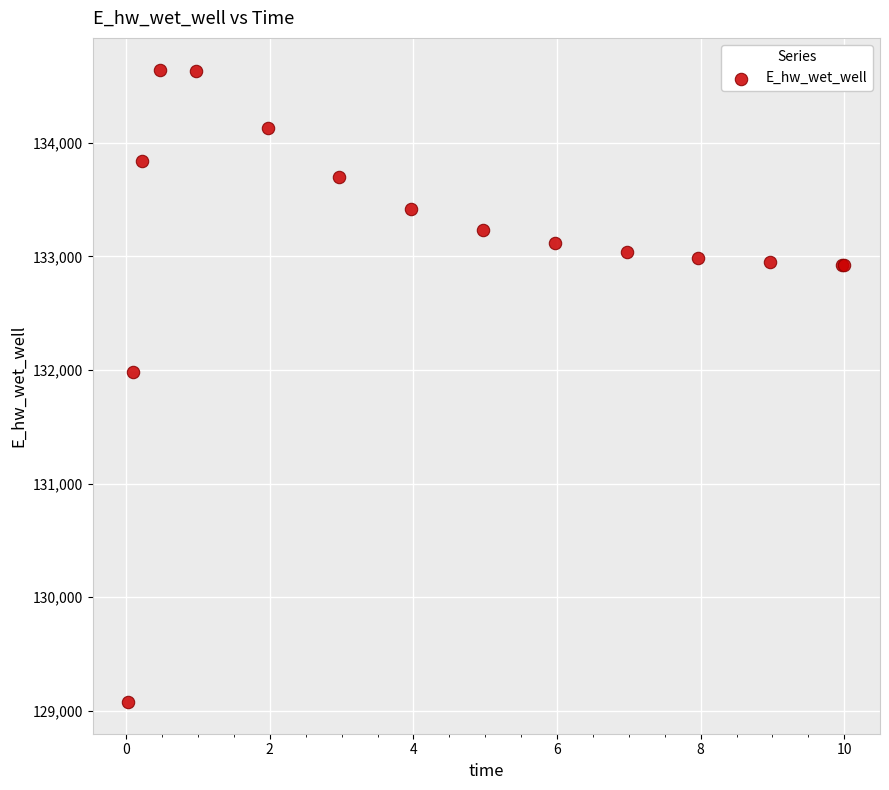

What Y value in the scatter plot is closest to 131861?

131982.6